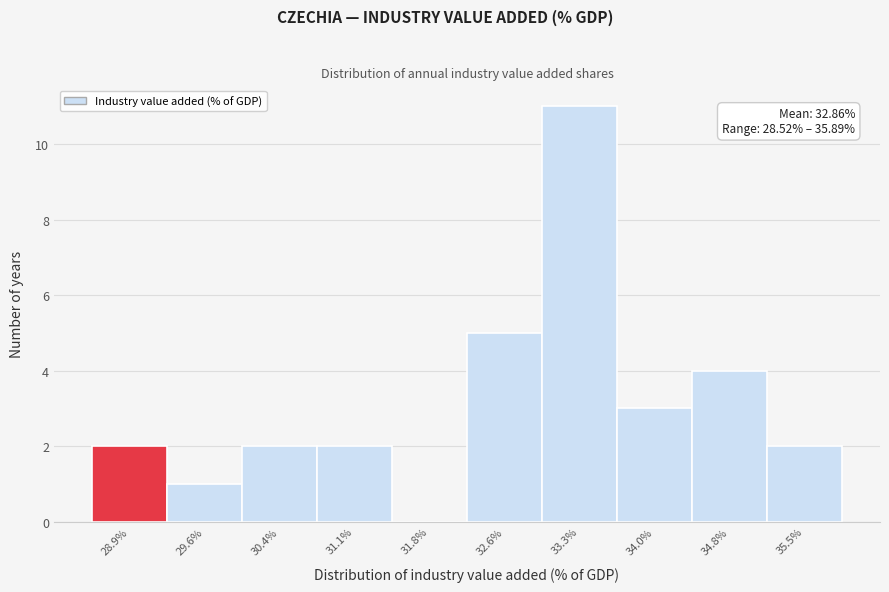

Which range on the x-axis has the tallest bar?

32.9 to 33.7